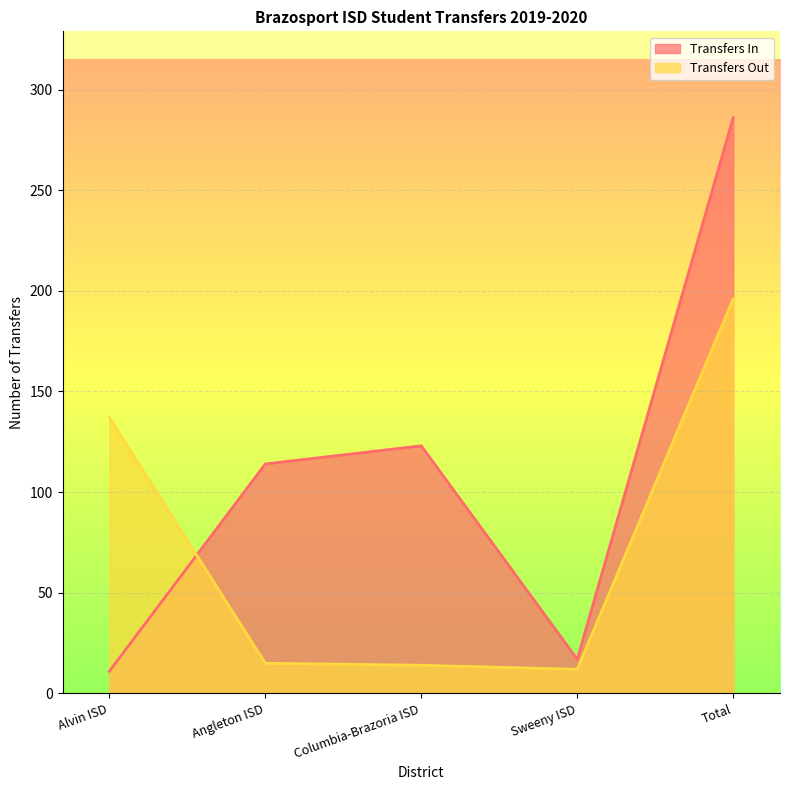

Which series has the largest range (max minus min)?

Transfers In